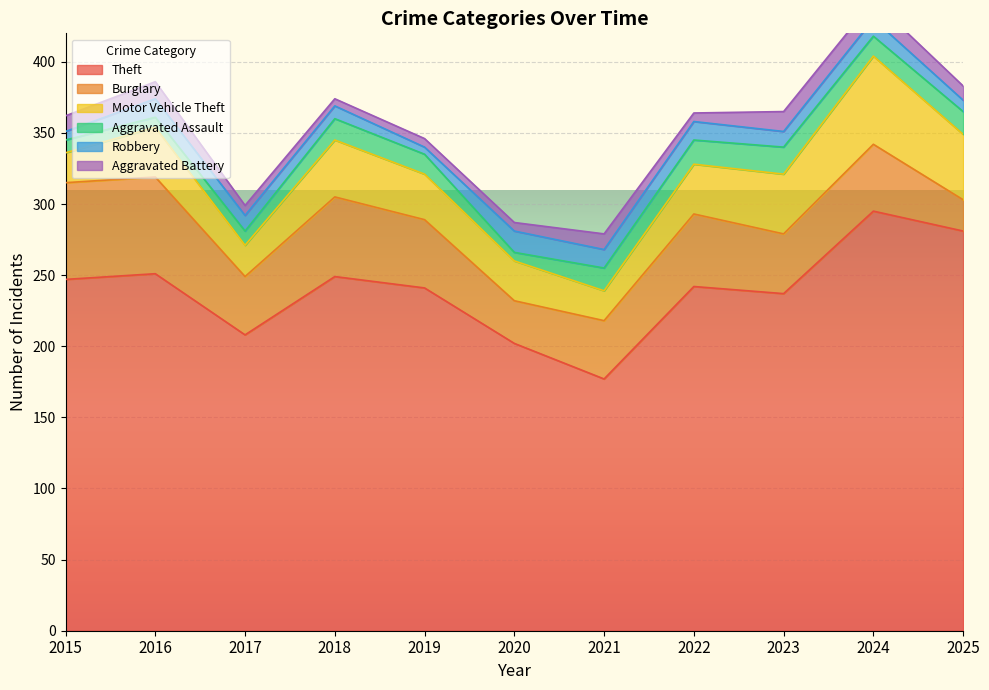

Where is the first local maximum for Robbery?

2016